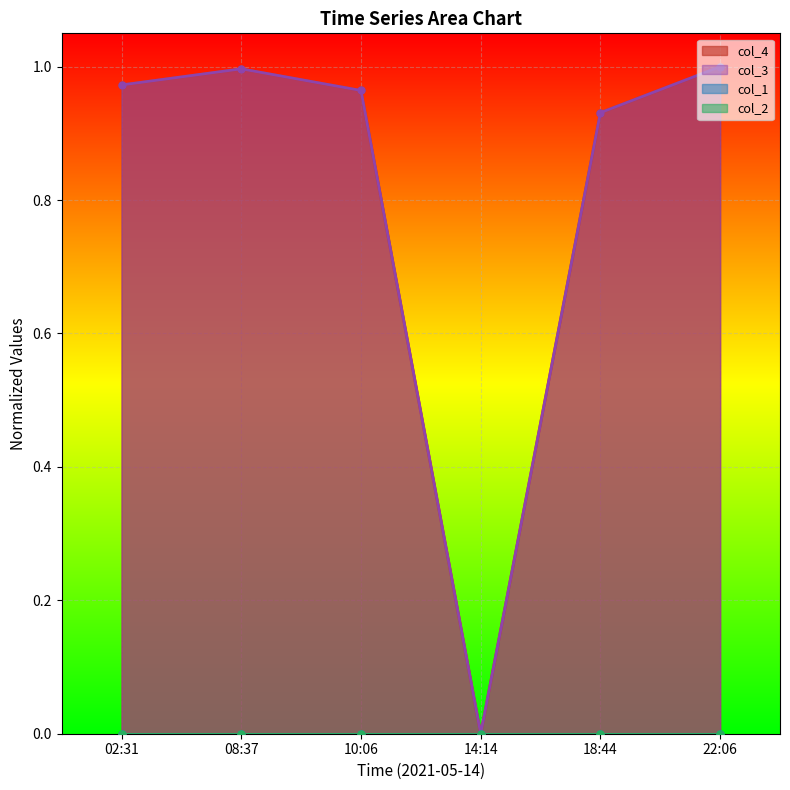

What is the sum of the col_3 values at 08:37 and 10:06?

2.0